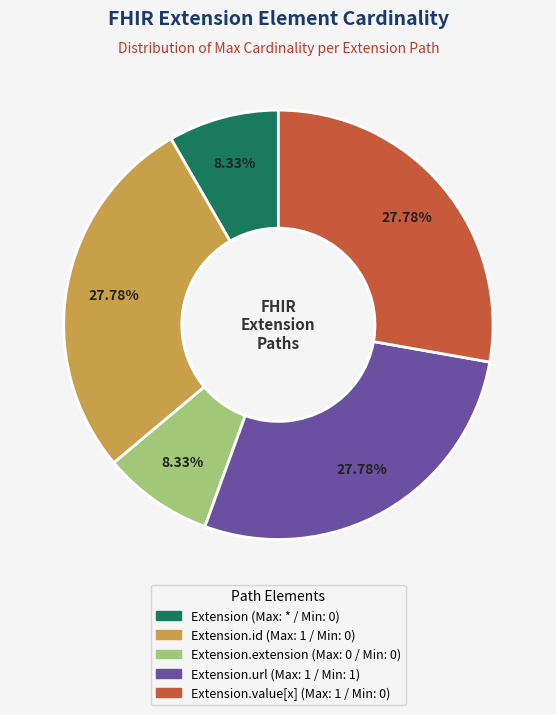

Is there any slice that represents more than half of the pie?

No